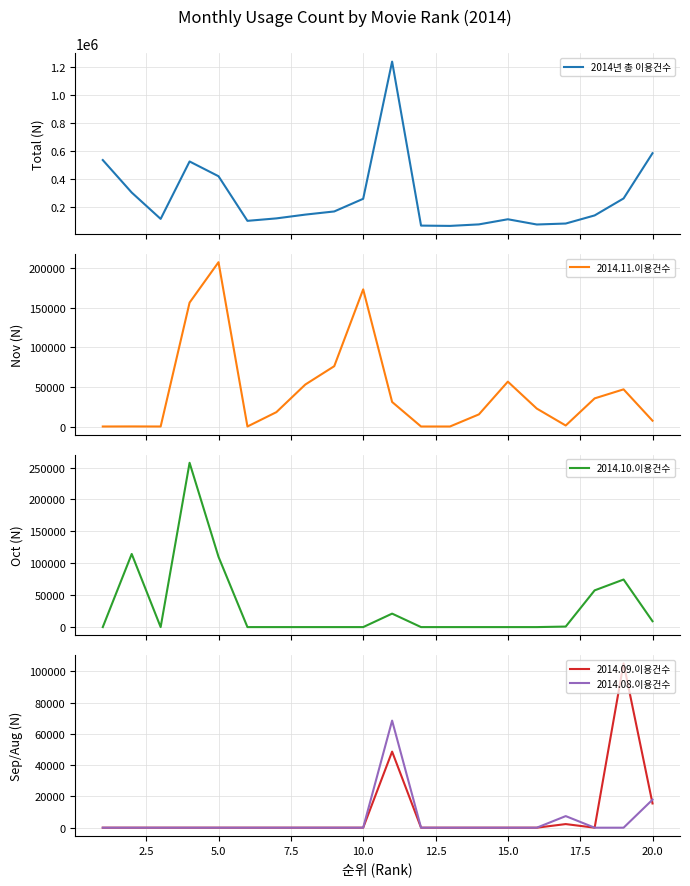

Rank the series by their maximum value, from lowest to highest.

2014.08.이용건수, 2014.09.이용건수, 2014.11.이용건수, 2014.10.이용건수, 2014년 총 이용건수